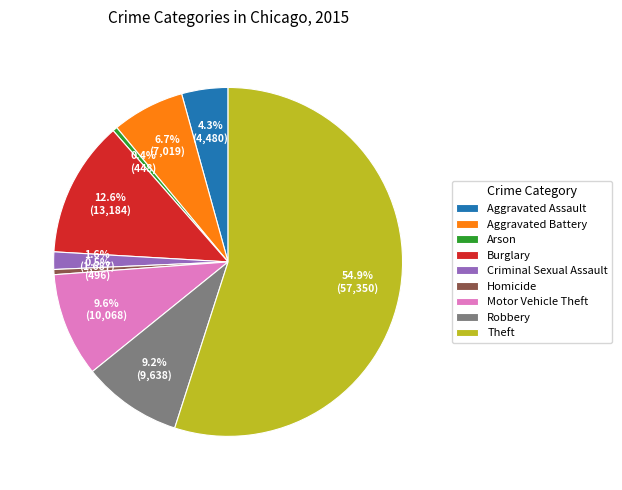

True or false: Burglary accounts for 5% of the total.

False